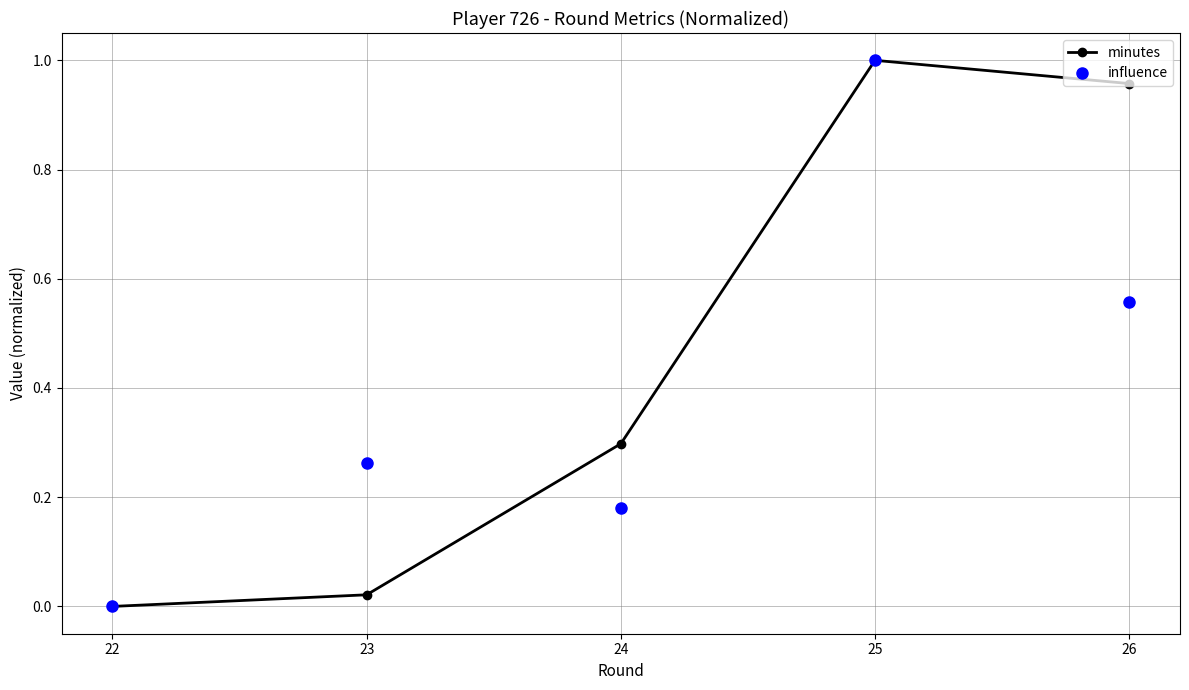

What is the total value across all series at 24?

0.5